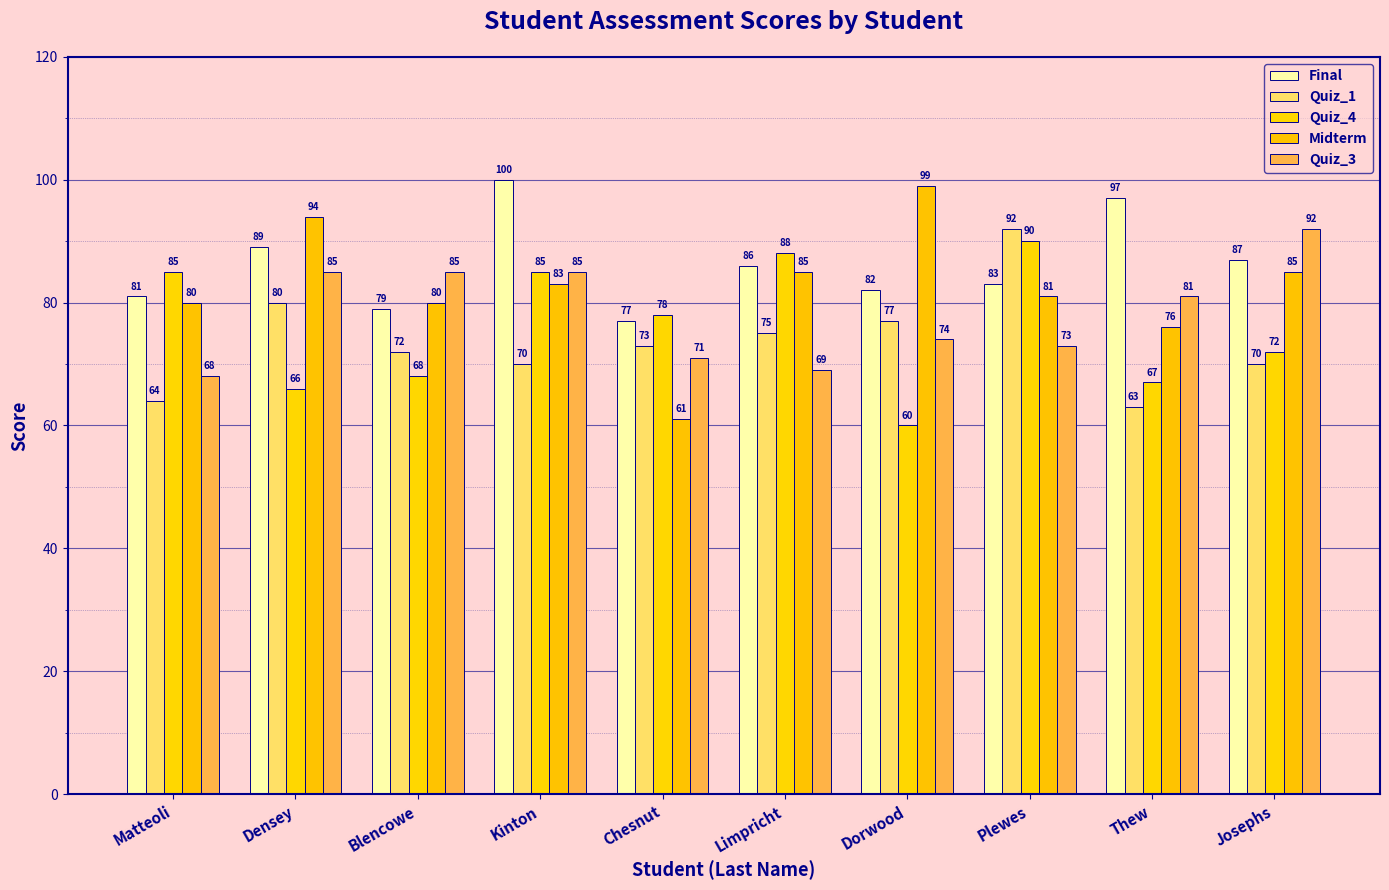

Which series has the largest total across all categories?

Final